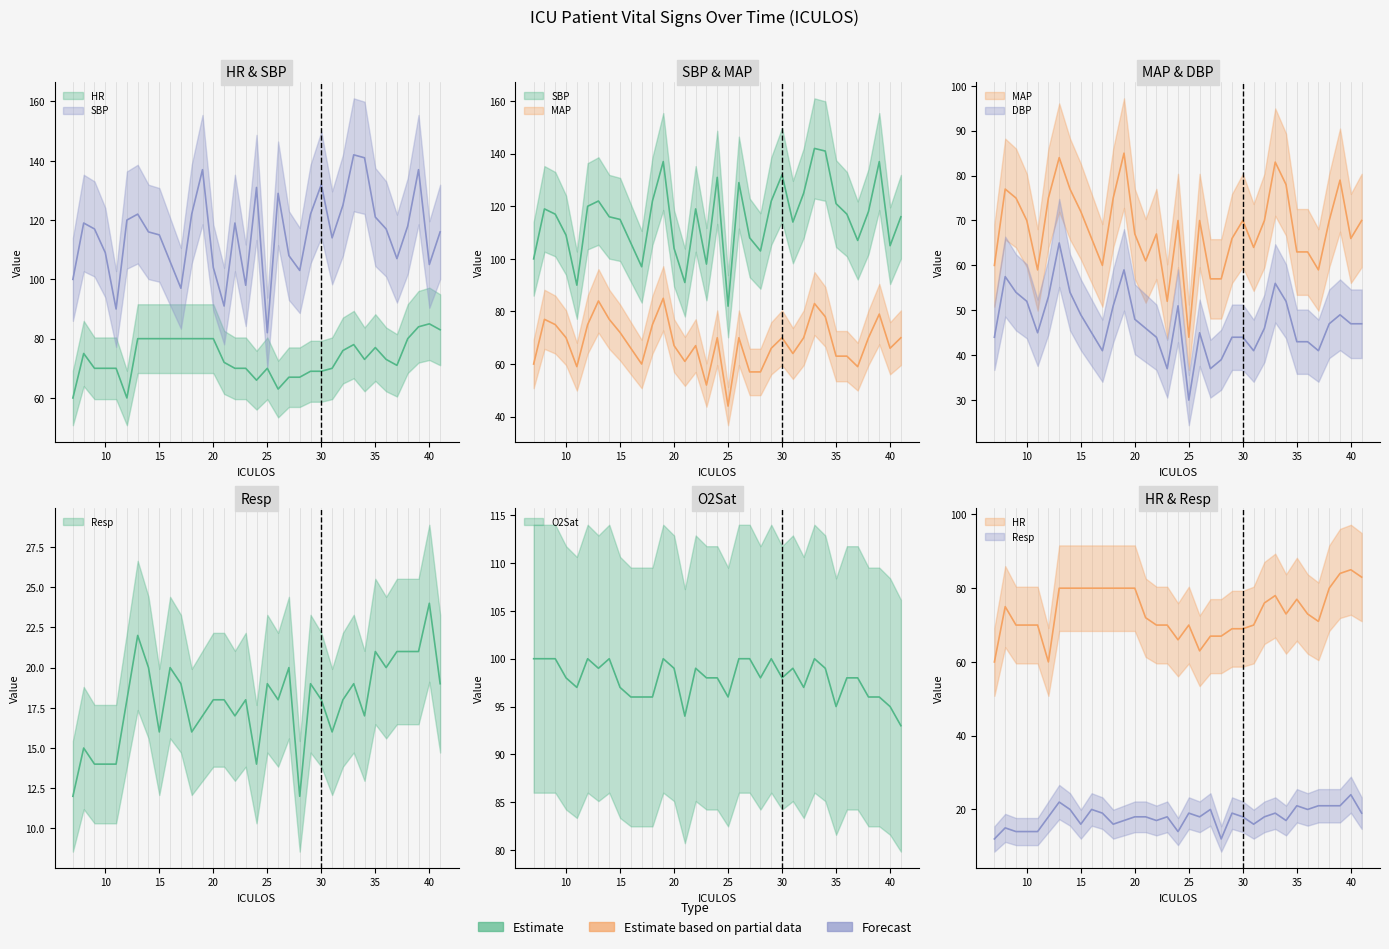

Where is the first local maximum for MAP?

8